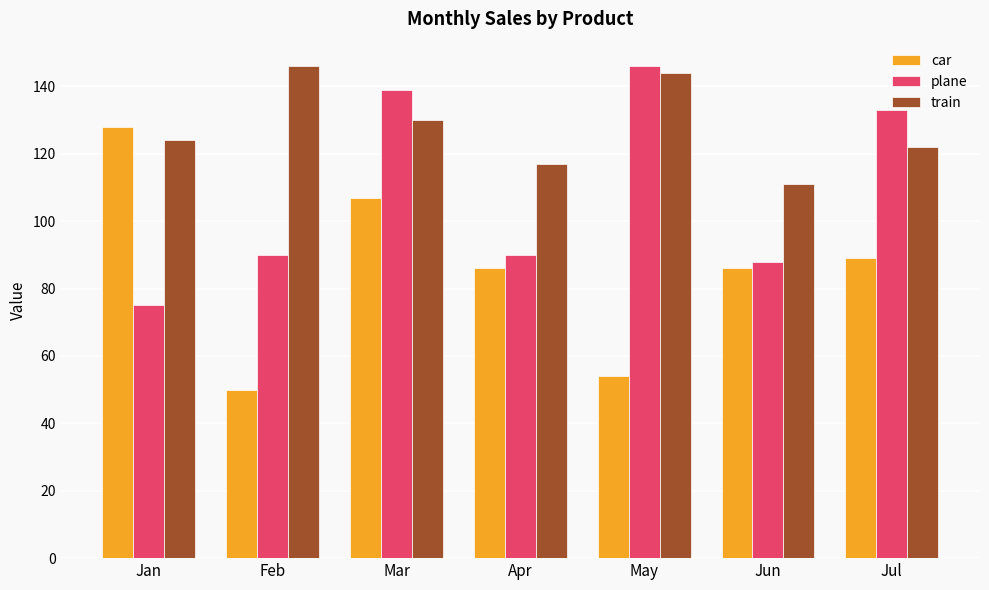

Which category has the lowest value in the plane series?

Jan